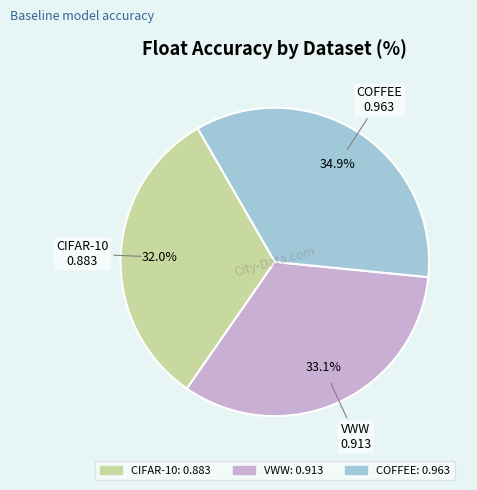

Which category has the smallest portion of the pie?

CIFAR-10